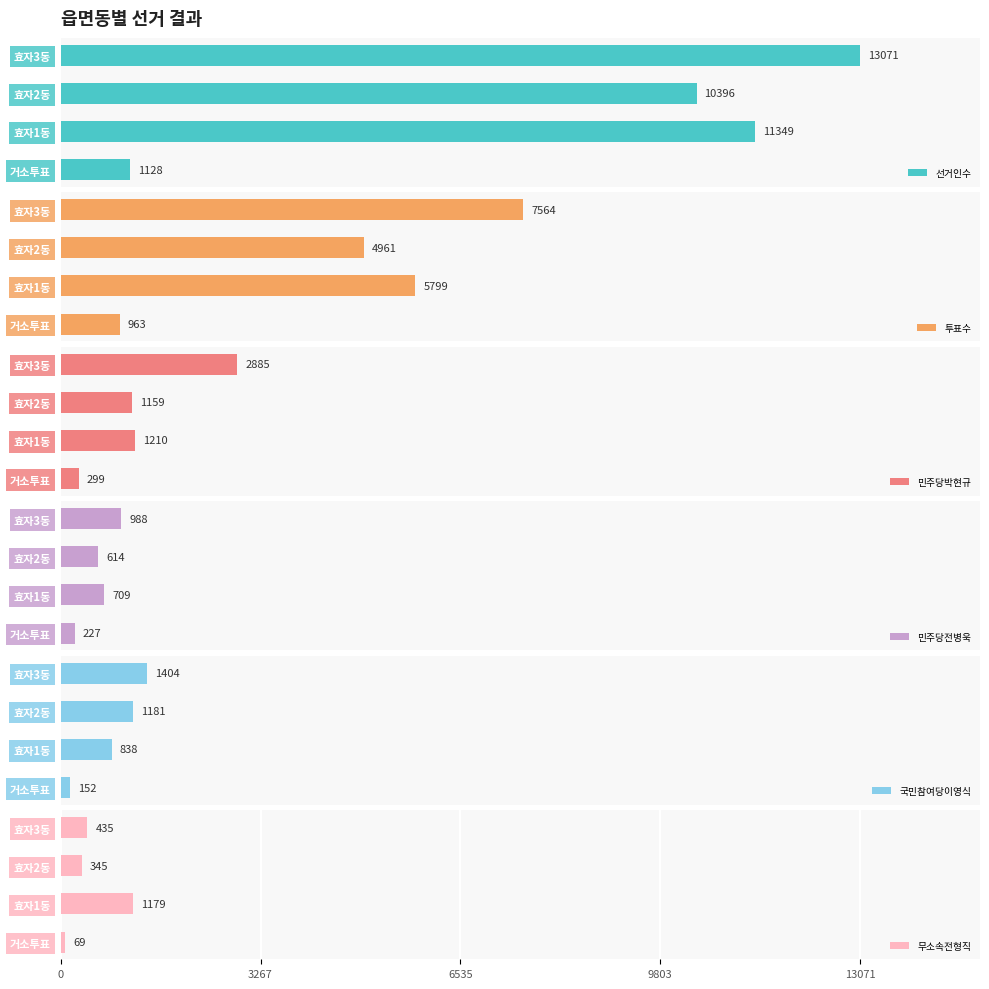

True or false: 무소속전형직 has a value of 69 at 거소투표.

True